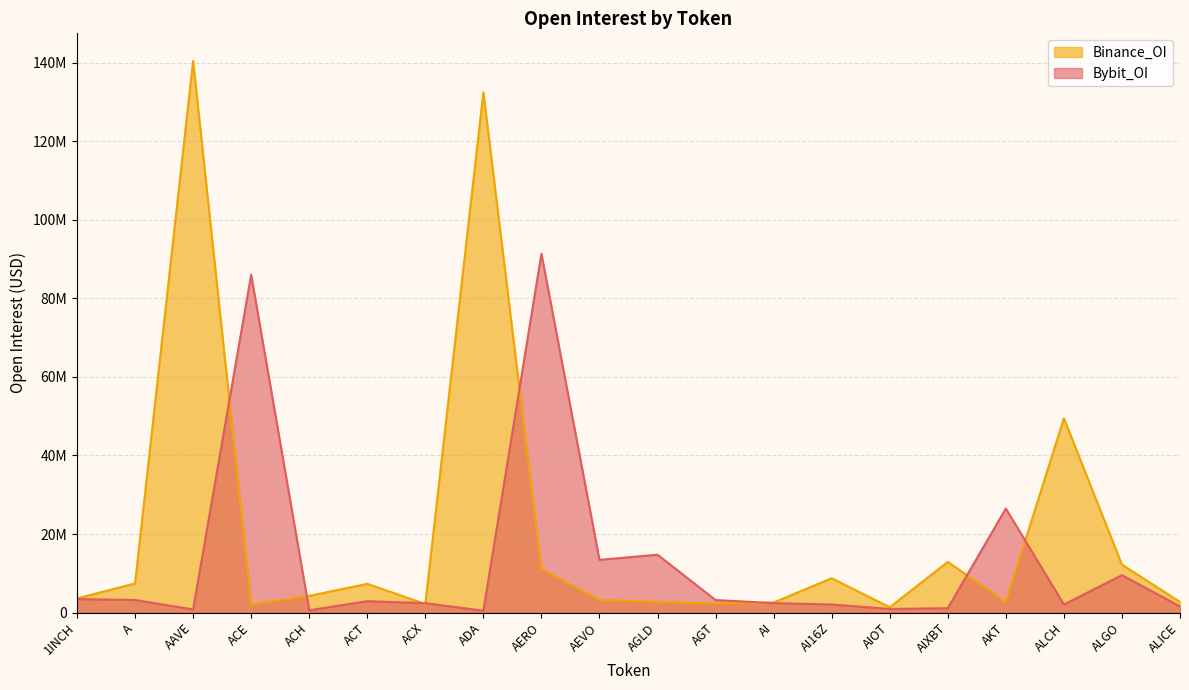

Which series has the largest total across all categories?

Binance_OI